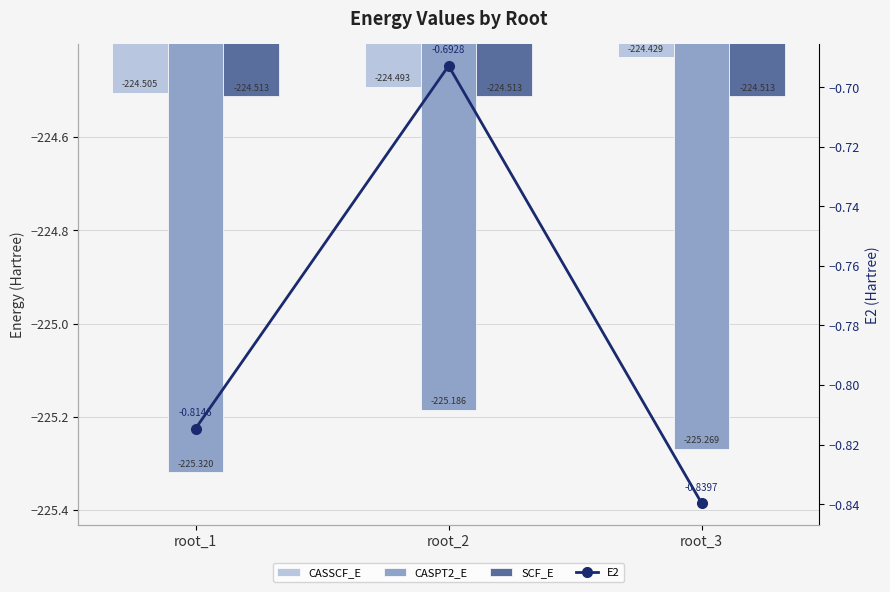

What is the difference between the CASSCF_E values at root_1 and root_3?

0.1